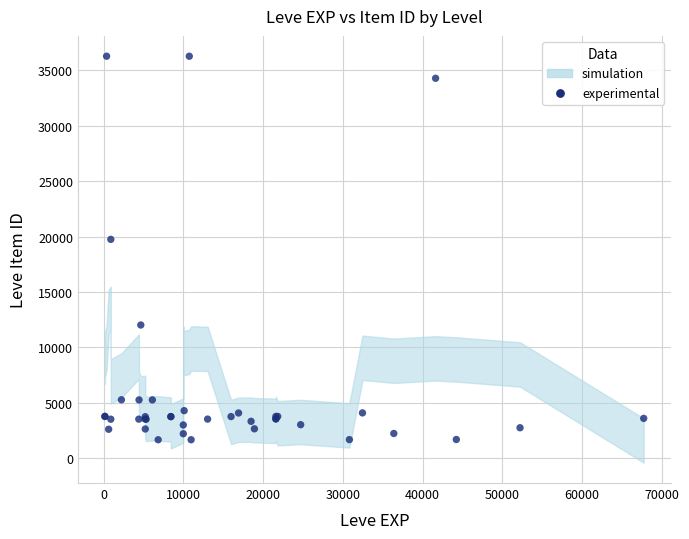

What Y value in the scatter plot is closest to 18967?

19744